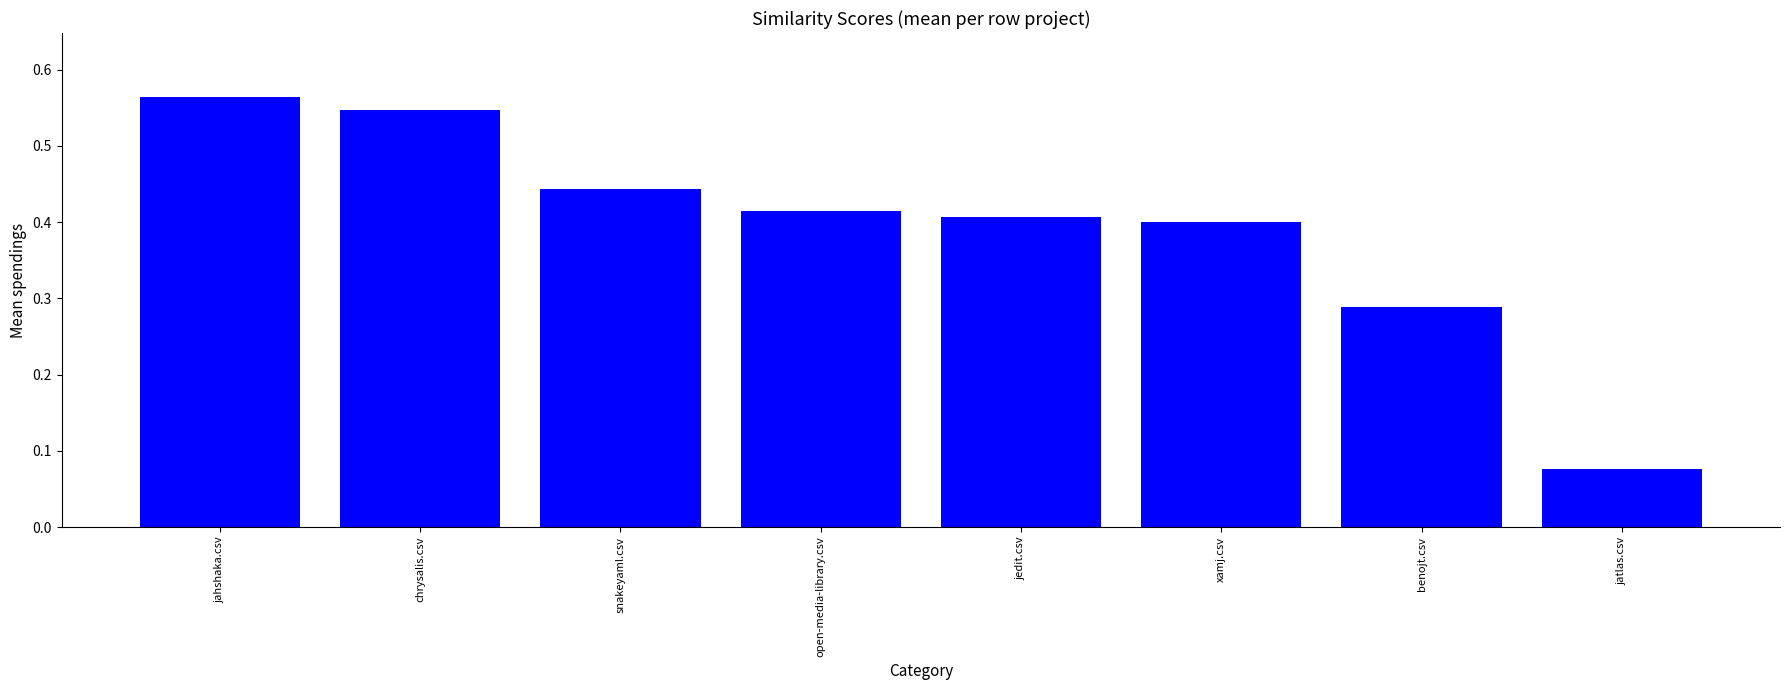

How many values are between 0 and 1?

8